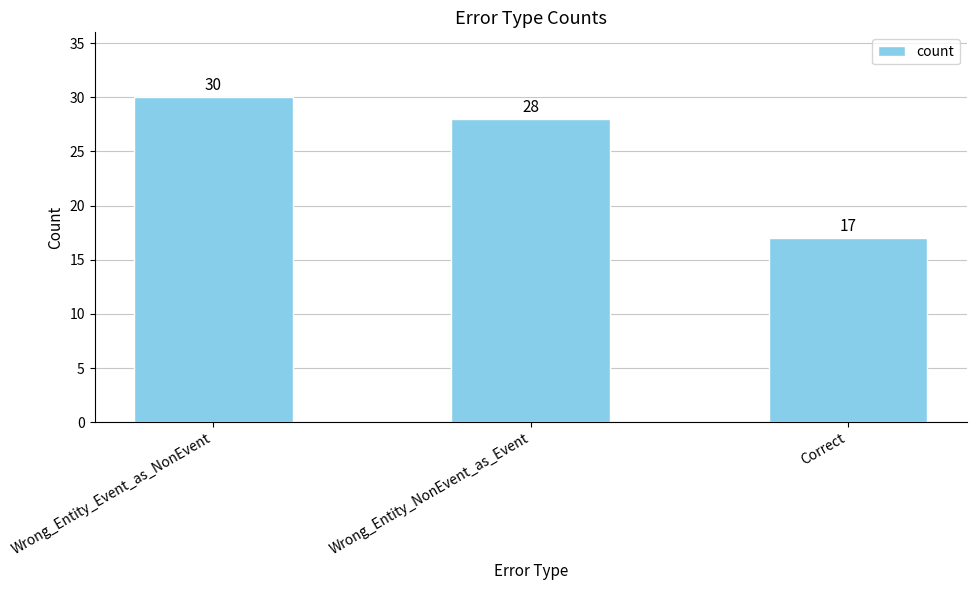

The value at Correct is 11. True or false?

False